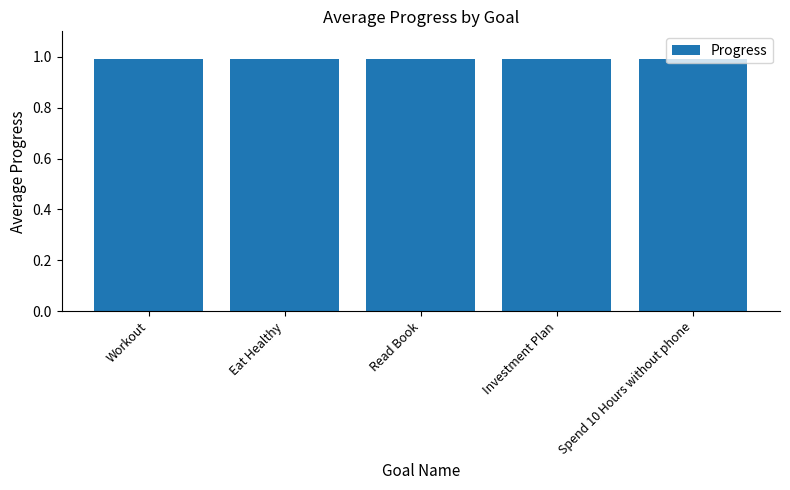

The value at Workout is 1.0. True or false?

True